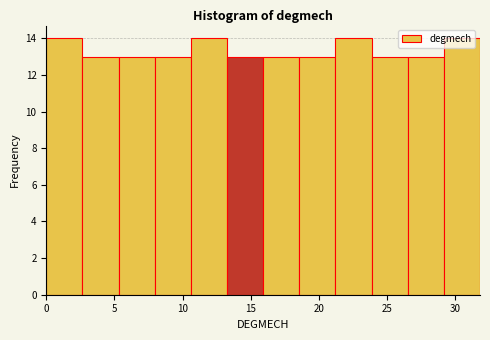

Reading left to right, list every bar in this chart as the range it spans on the x-axis followed by its height. Neither the bar edges nor the heights are printed on the chart, so give them approximately, as read against the axes.

0.00 to 2.65: 14
2.65 to 5.30: 13
5.30 to 7.95: 13
7.95 to 10.60: 13
10.60 to 13.25: 14
13.25 to 15.90: 13
15.90 to 18.55: 13
18.55 to 21.20: 13
21.20 to 23.85: 14
23.85 to 26.50: 13
26.50 to 29.15: 13
29.15 to 31.80: 14